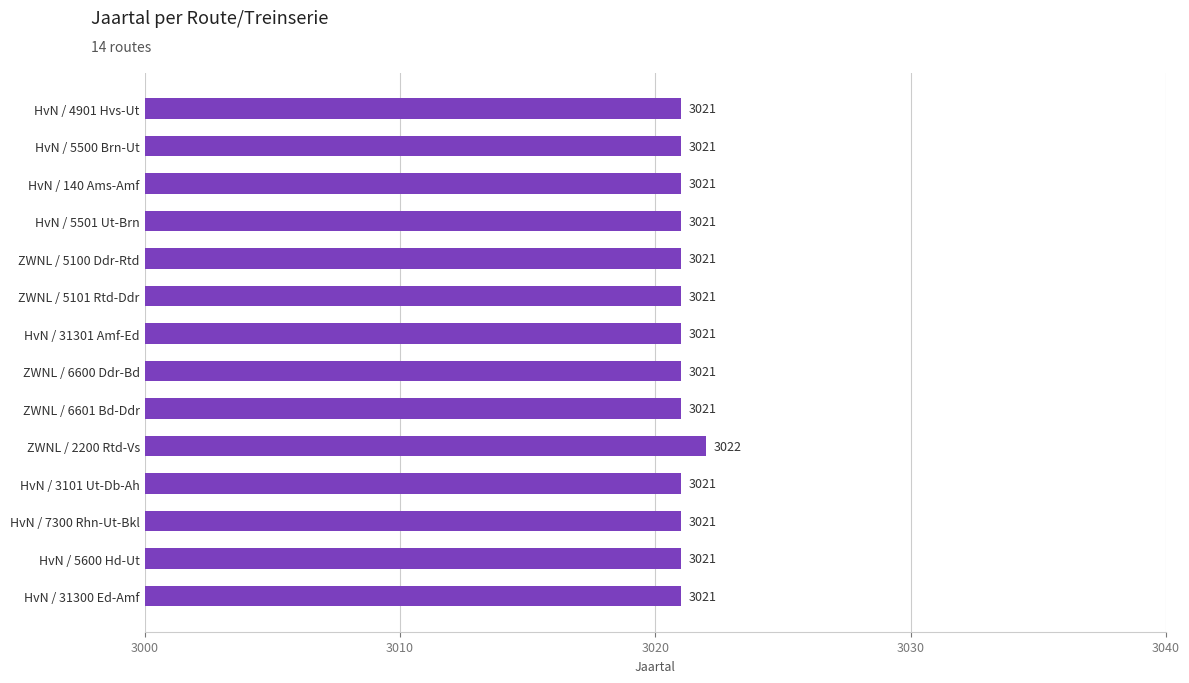

What is the smallest value displayed?

3021